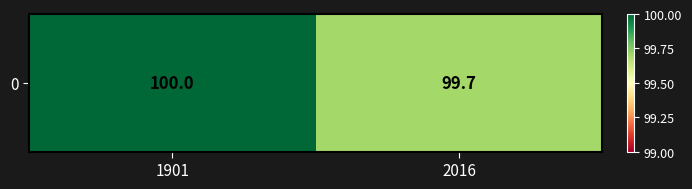

Rank the categories by value from lowest to highest.

2016, 1901